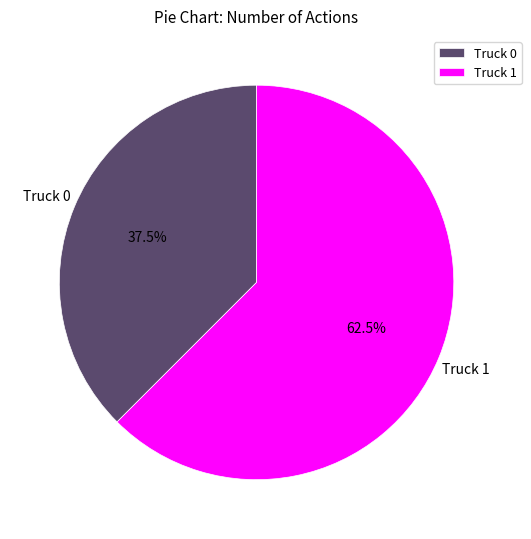

Is the sum of Truck 0 and Truck 1 greater than half?

Yes